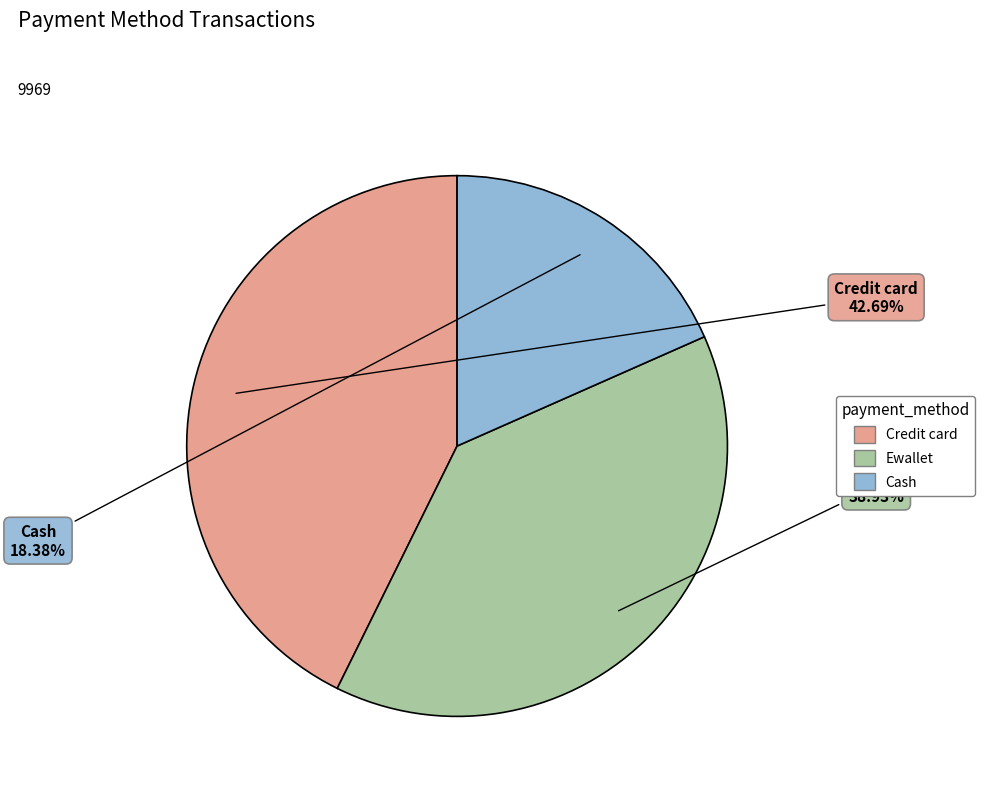

True or false: Credit card accounts for 43% of the total.

True